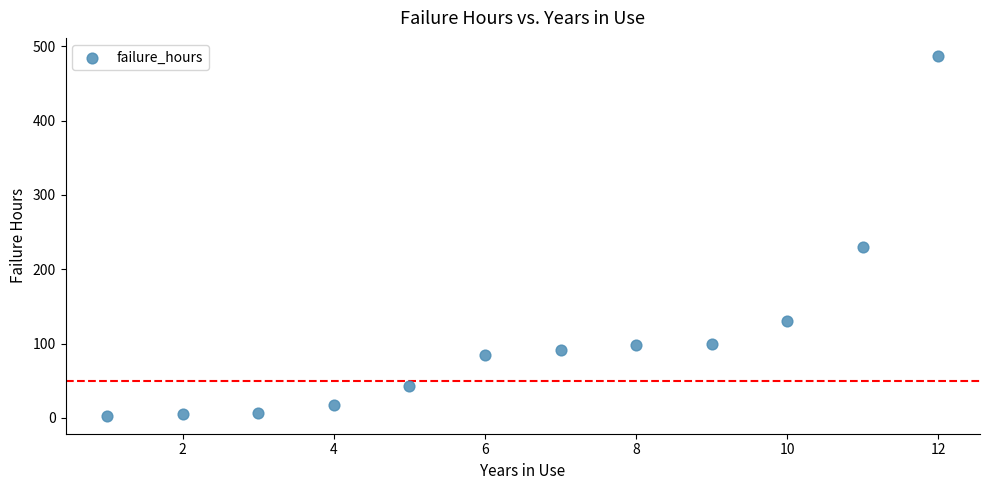

What is the range of Y values (max minus min)?

484